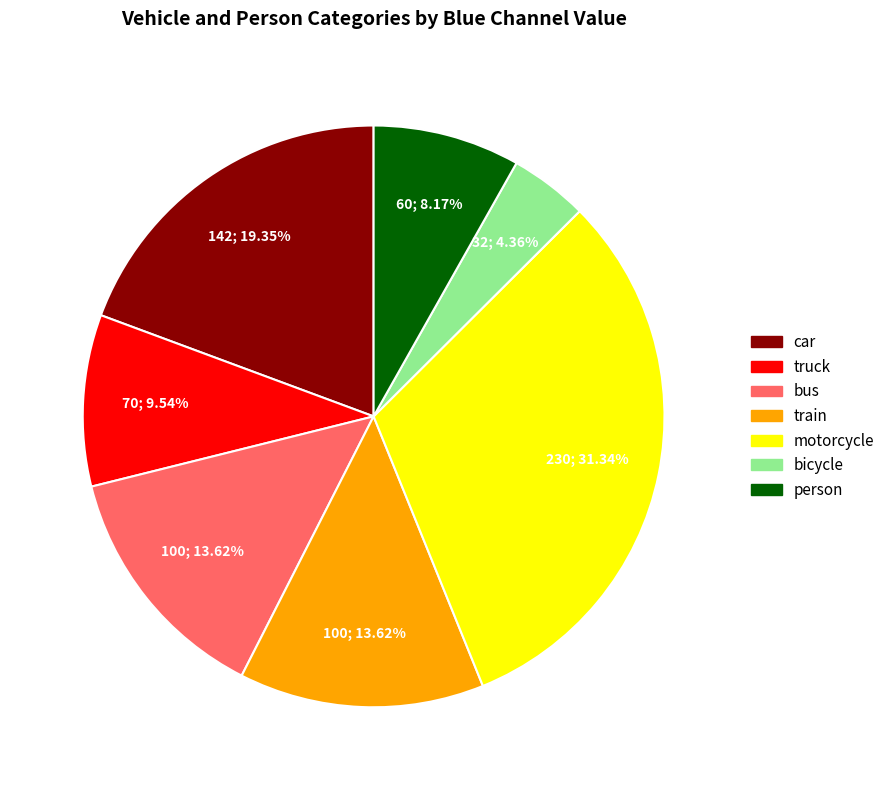

Is there any slice that represents more than half of the pie?

No